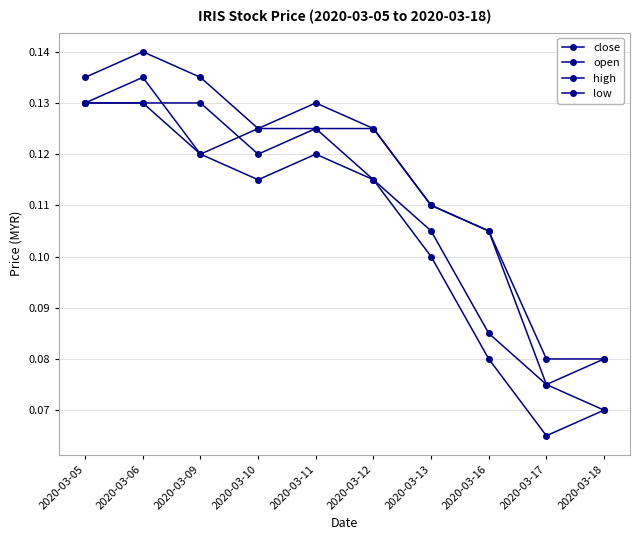

True or false: high and low intersect in this chart.

False